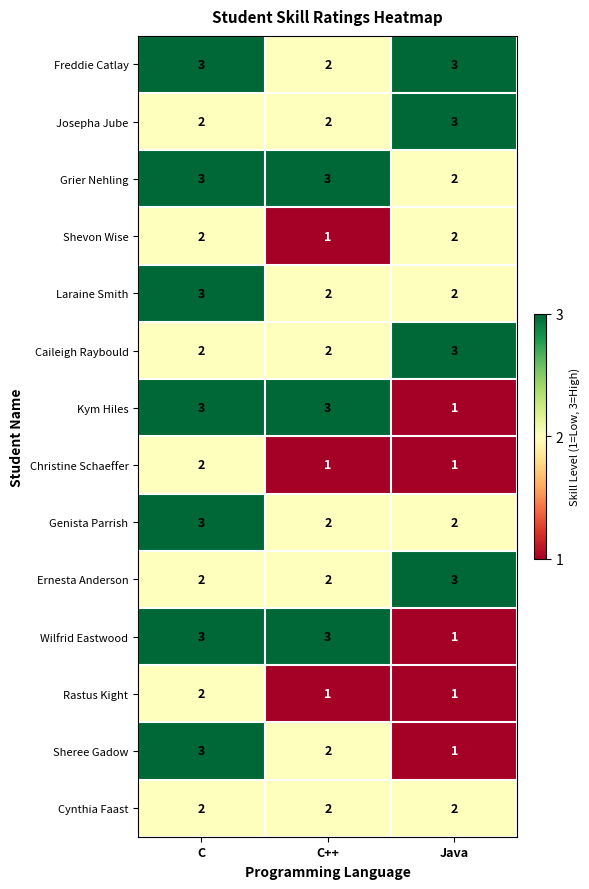

Count the Caileigh Raybould values in the range 2 to 3.

3